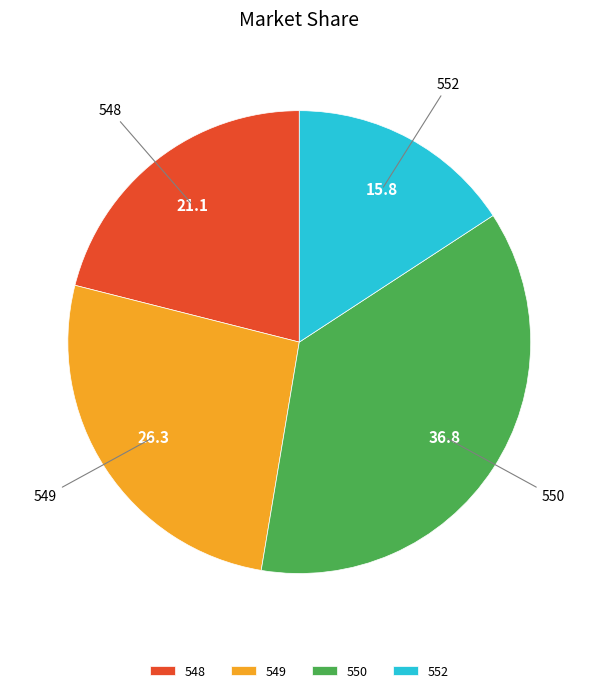

Is there a majority slice in this chart?

No